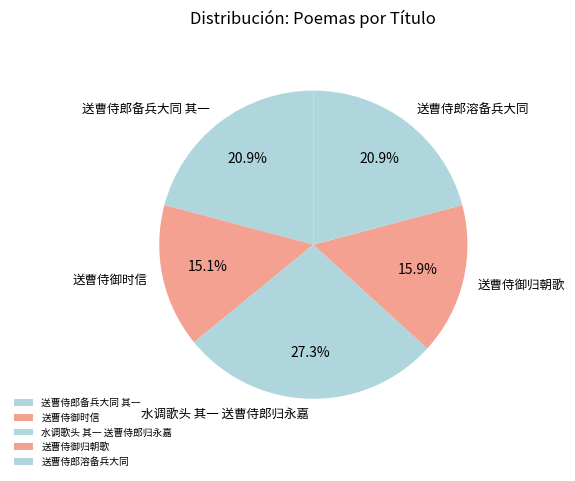

To the nearest percent, what is the difference between the 水调歌头 其一 送曹侍郎归永嘉 and 送曹侍御时信 slice percentages?

12%